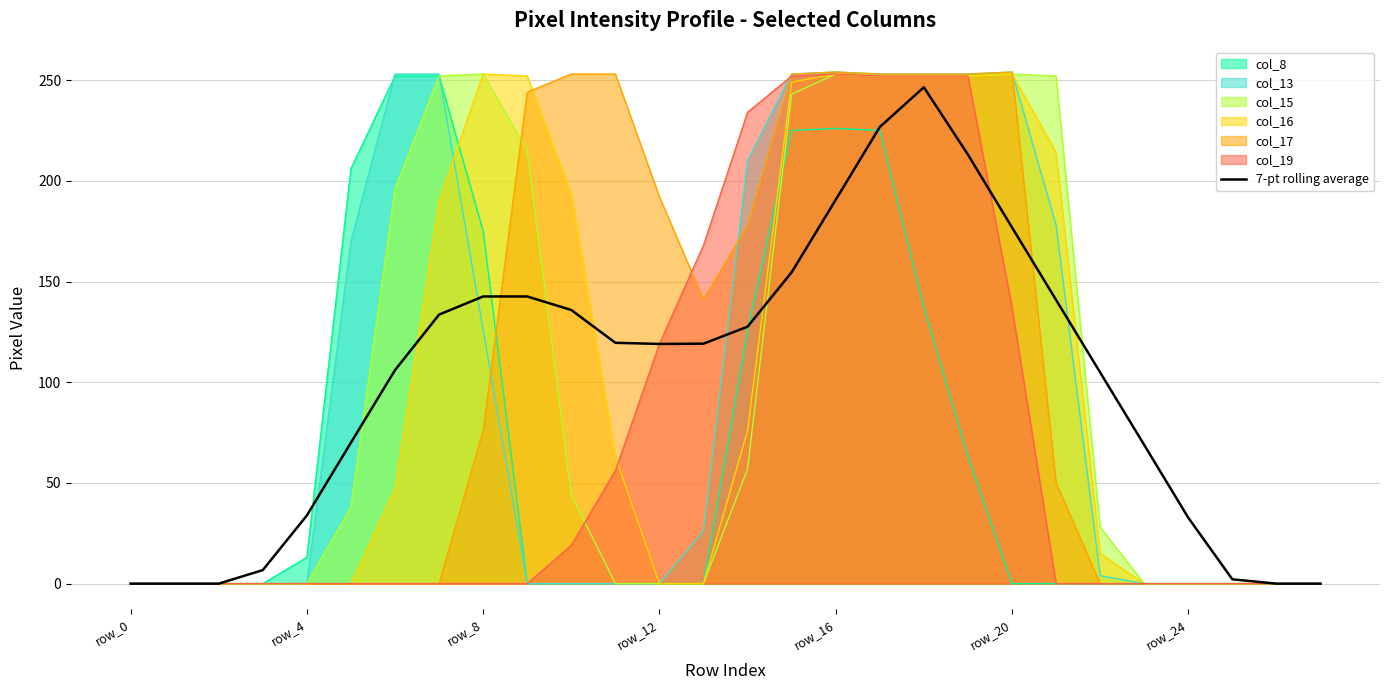

The value of col_19 at row_8 is 0.0. True or false?

True